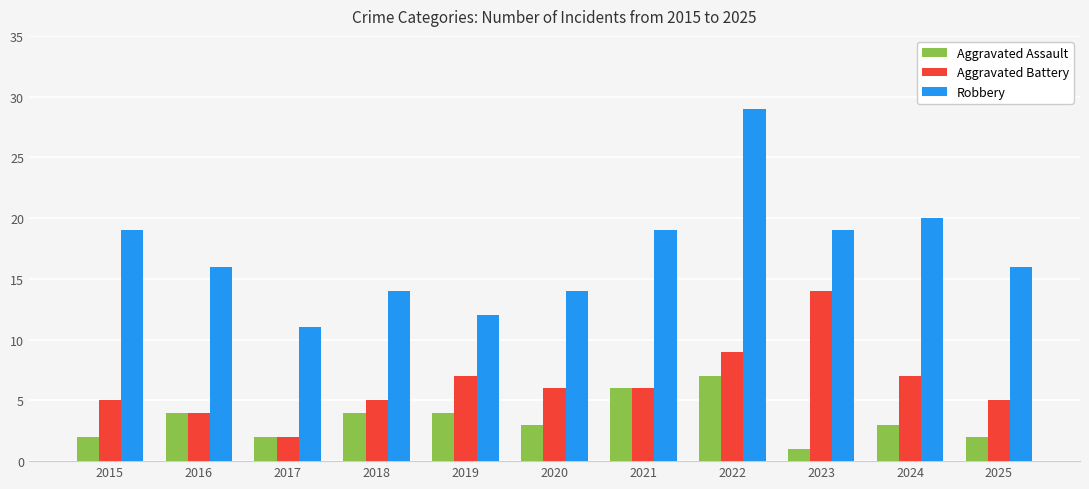

Which series has the widest spread of values?

Robbery